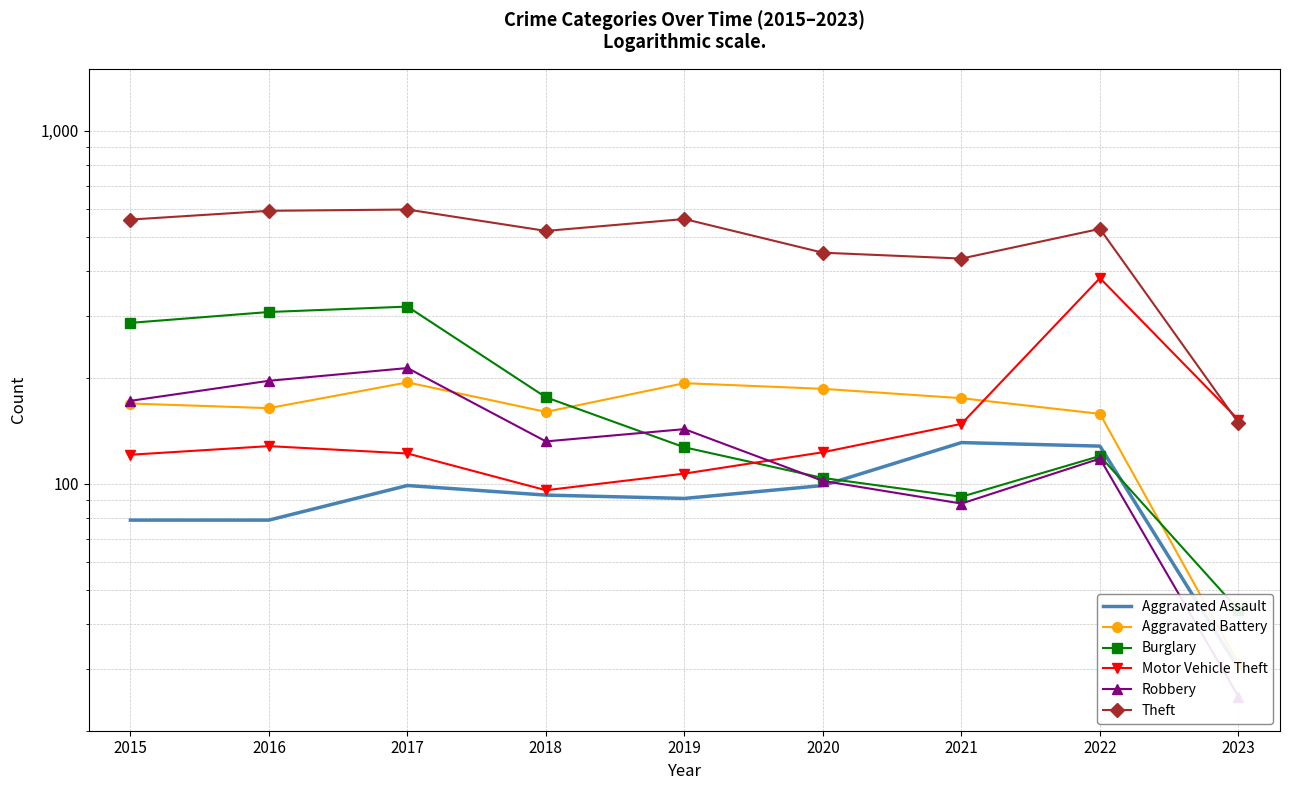

What is the sum of all Motor Vehicle Theft values?

1380